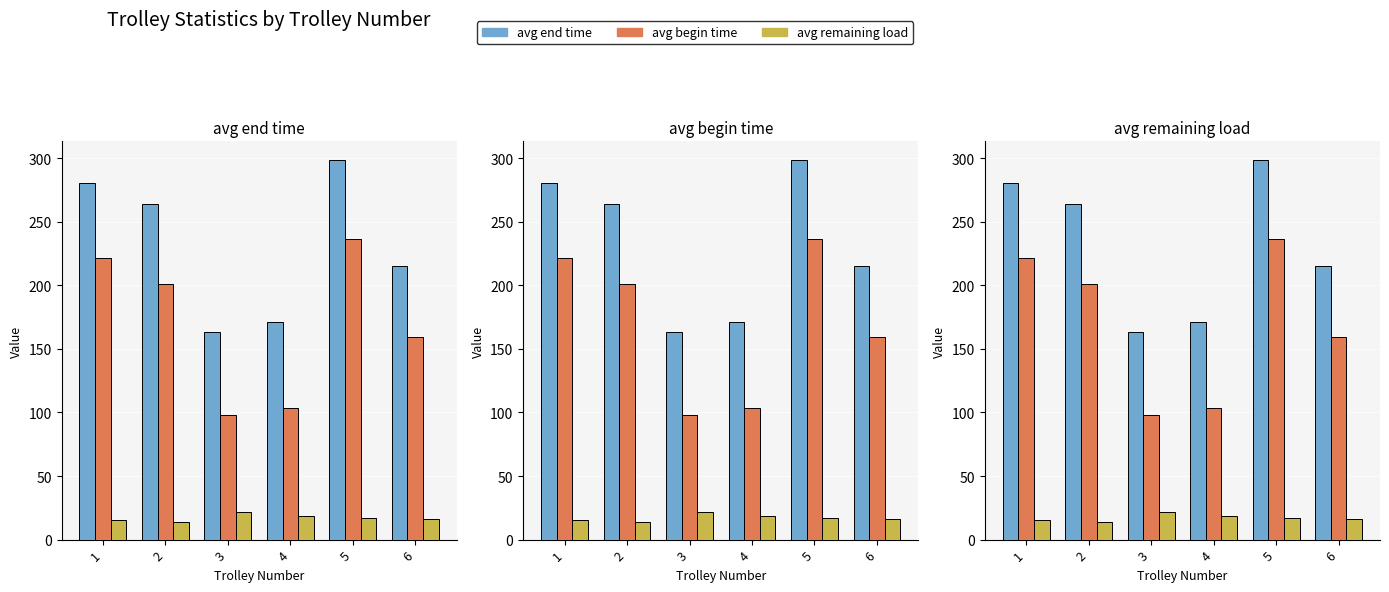

Reading left to right, transcribe all the data shown in this chart.

avg end time: 1=280.1	2=263.7	3=163.5	4=170.8	5=298.3	6=215.5
avg begin time: 1=221.3	2=200.9	3=98.3	4=103.4	5=236.7	6=159.6
avg remaining load: 1=15.3	2=14.2	3=21.5	4=18.9	5=17.3	6=16.2